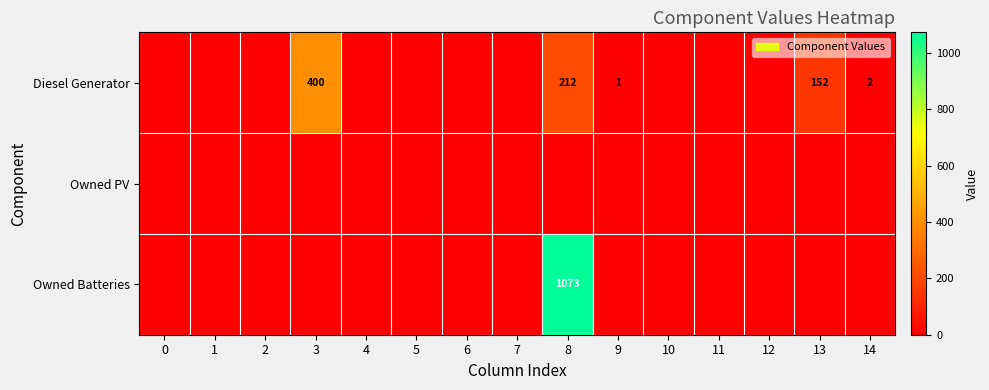

How many series are shown in this chart?

3